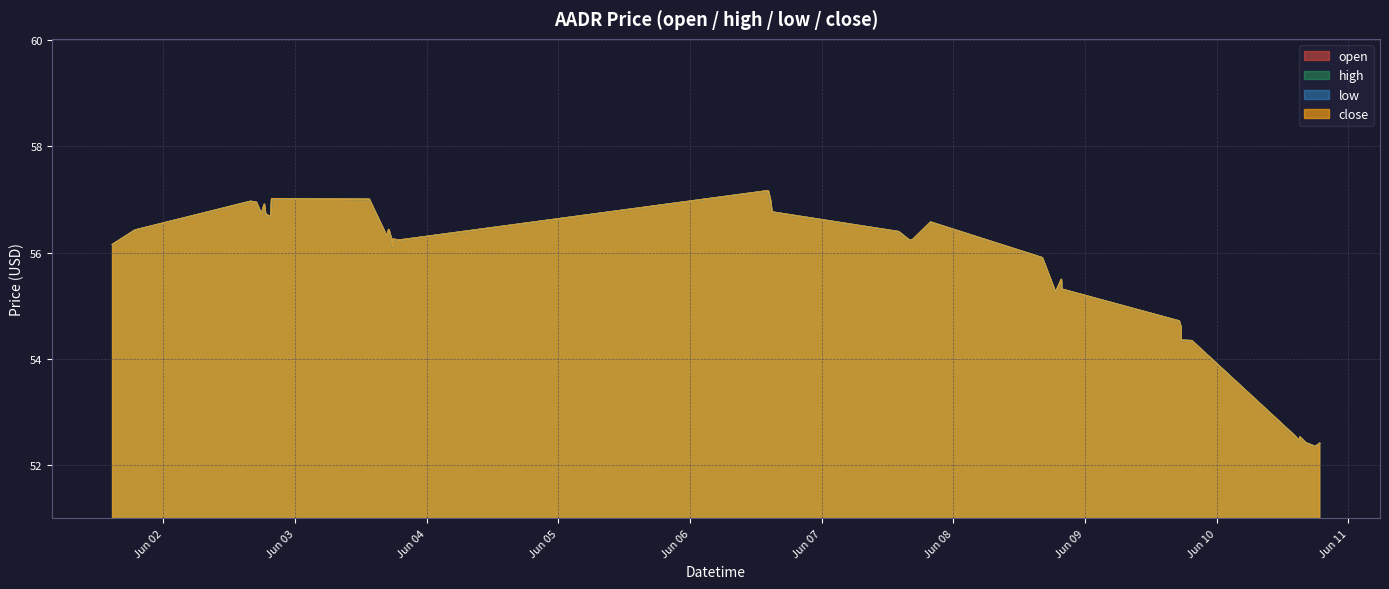

Where is the first local maximum for open?

2022-06-02 15:52